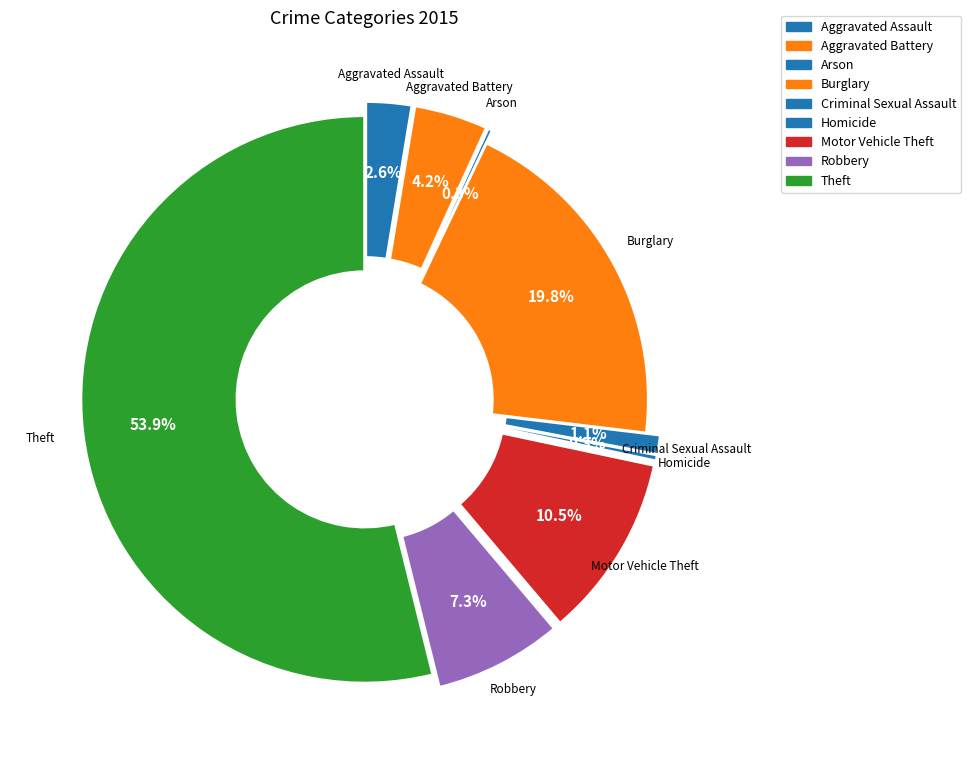

Approximately how many times larger is the value at Aggravated Battery compared to Motor Vehicle Theft?

0.4